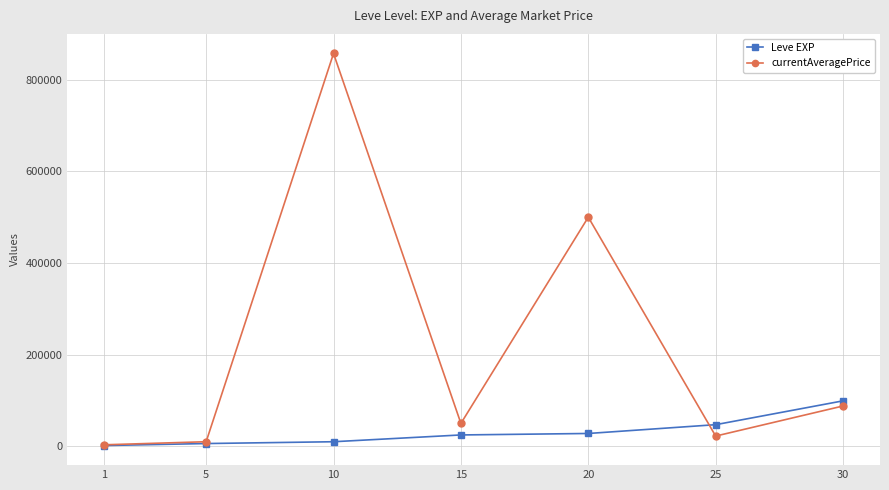

What is the lowest value of the Leve EXP series?

1690